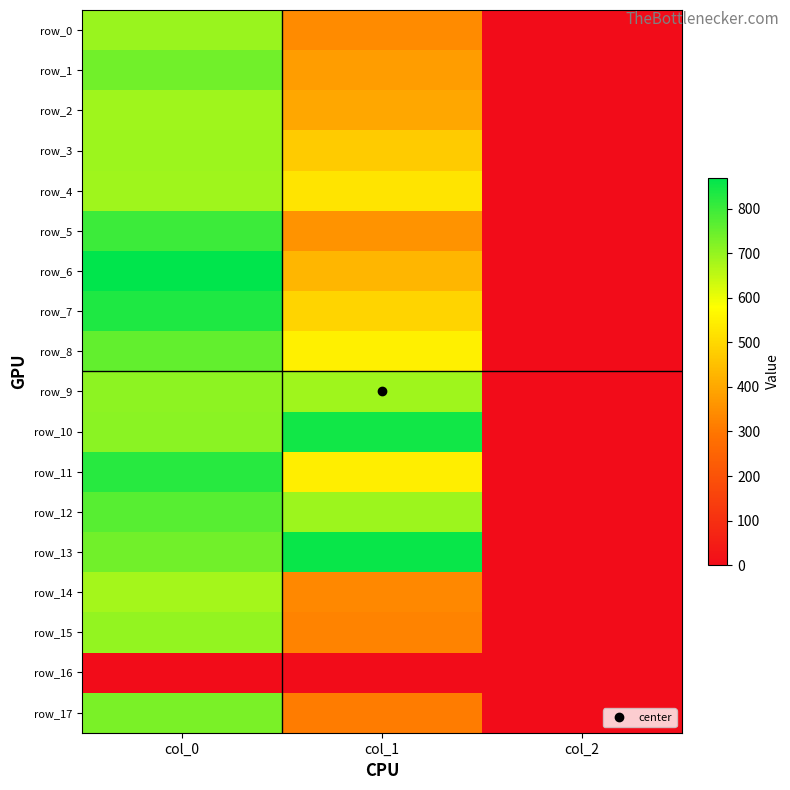

At which label is row_14 closest to 341?

col_1